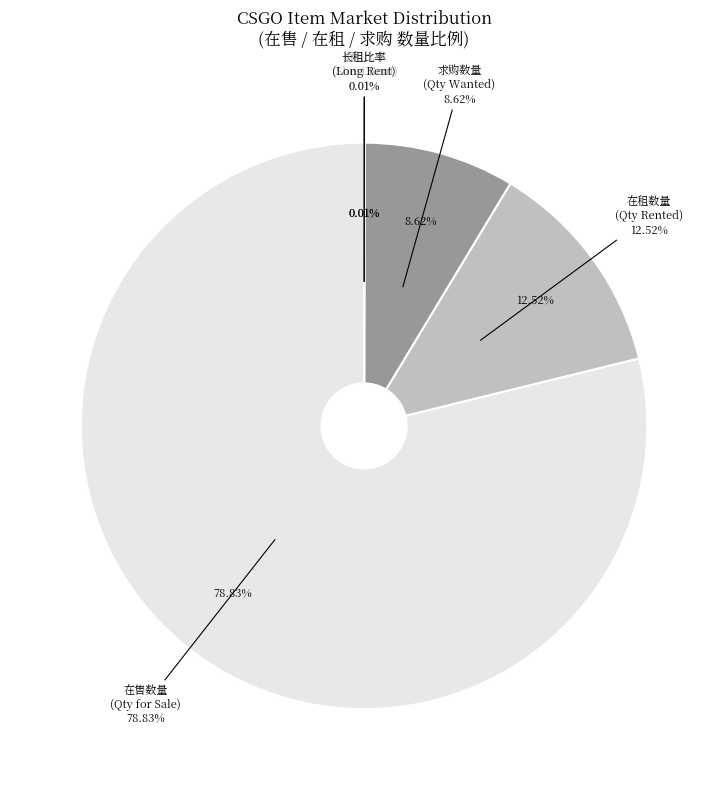

What percentage is NOT represented by 求购数量?

91.4%